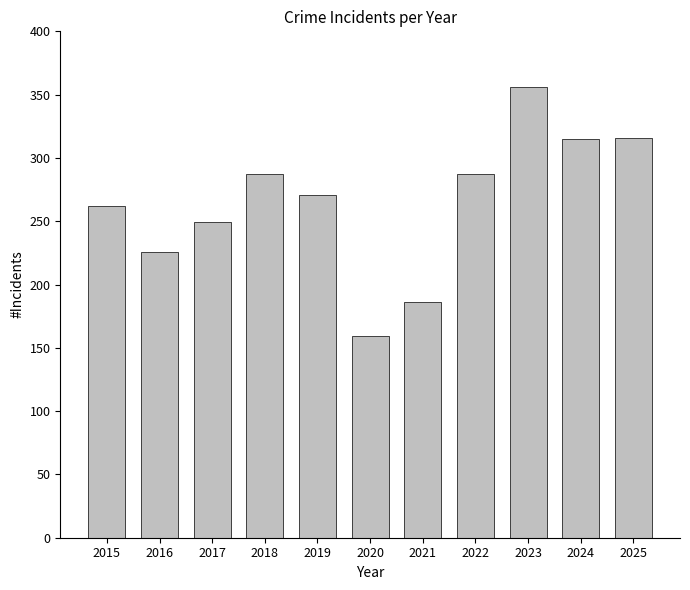

How many bars are there in total?

11